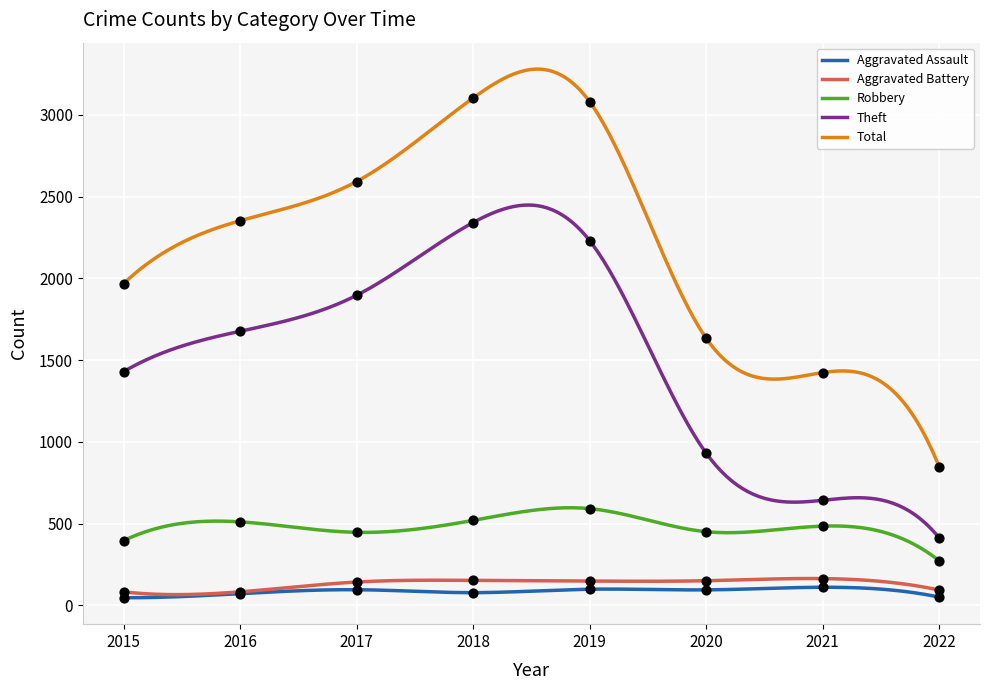

What is the total value across all series at 2021?

2822